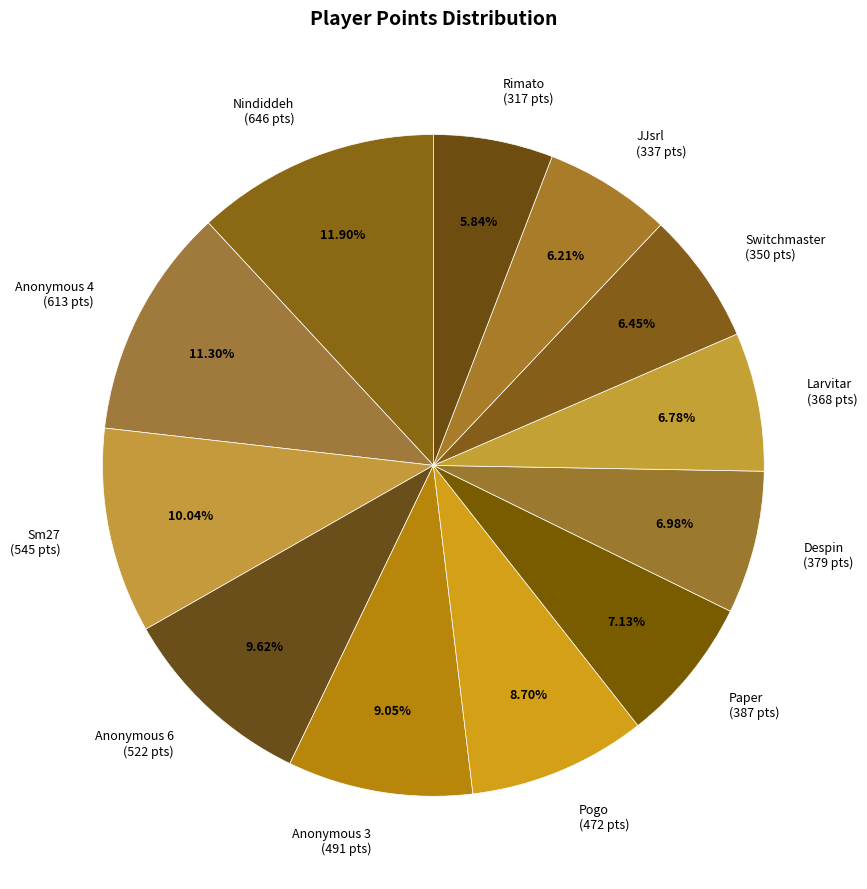

Is the sum of Rimato and Anonymous 3 greater than half?

No